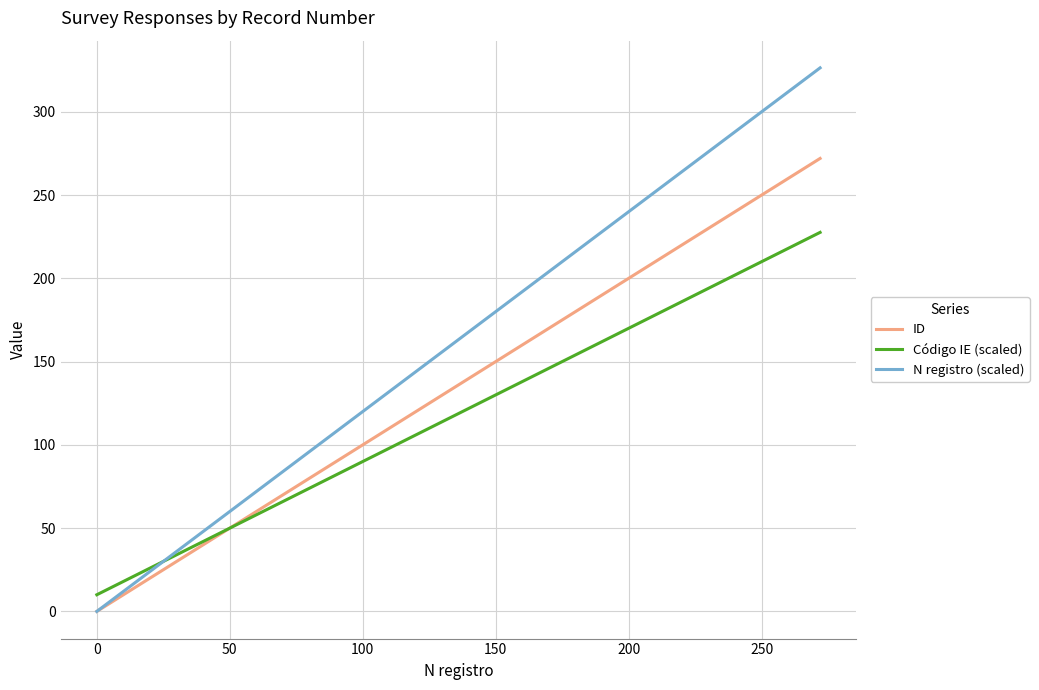

How many values in the Código IE (scaled) series exceed 93?

9